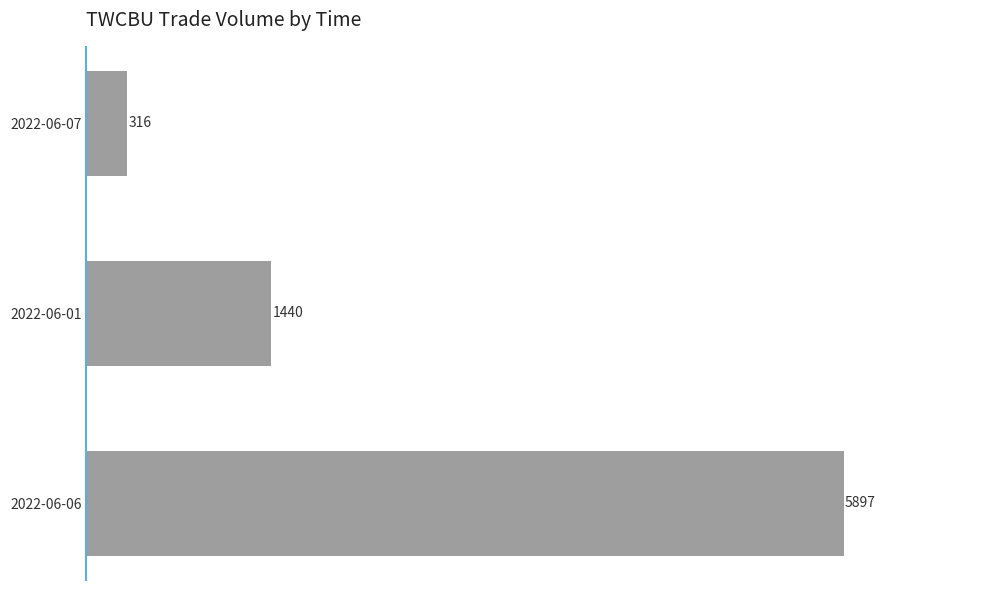

True or false: the data shows 5897 at 2022-06-06.

True